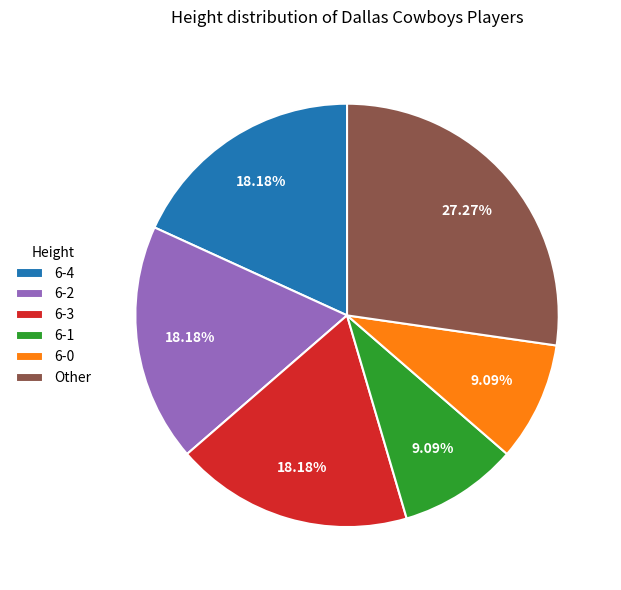

What is the ratio of the value at 6-4 to the value at 6-0?

2.0